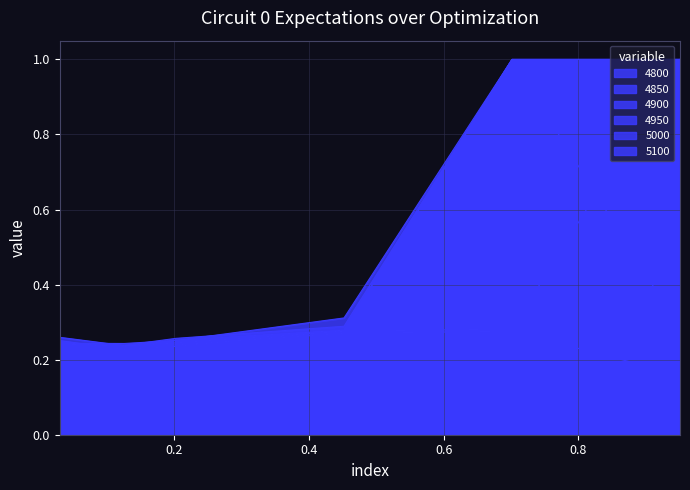

The 5100 series shows 0.3 at 0.9506849315068493. True or false?

False